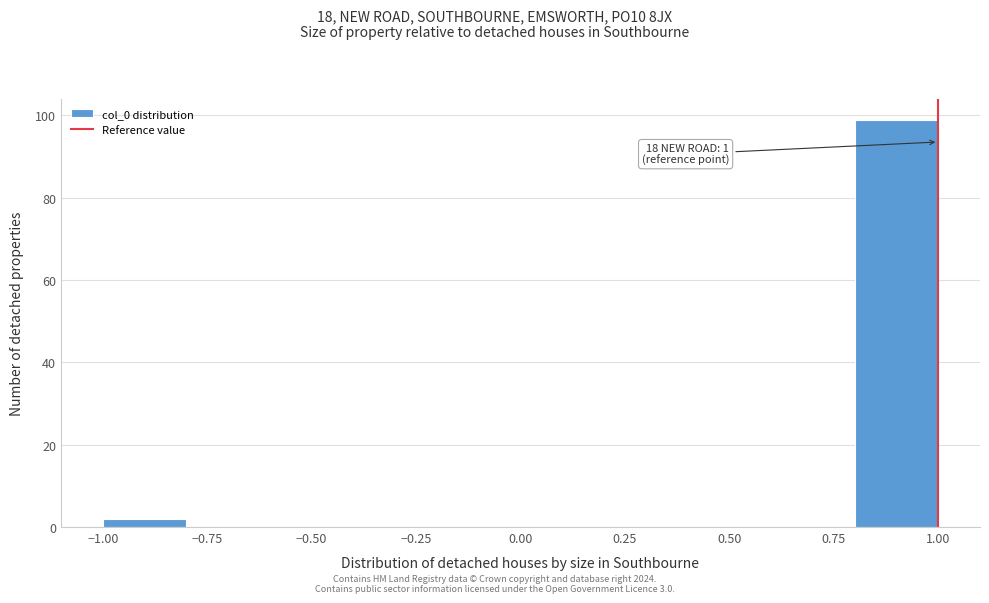

Which range on the x-axis has the tallest bar?

0.8 to 1.0